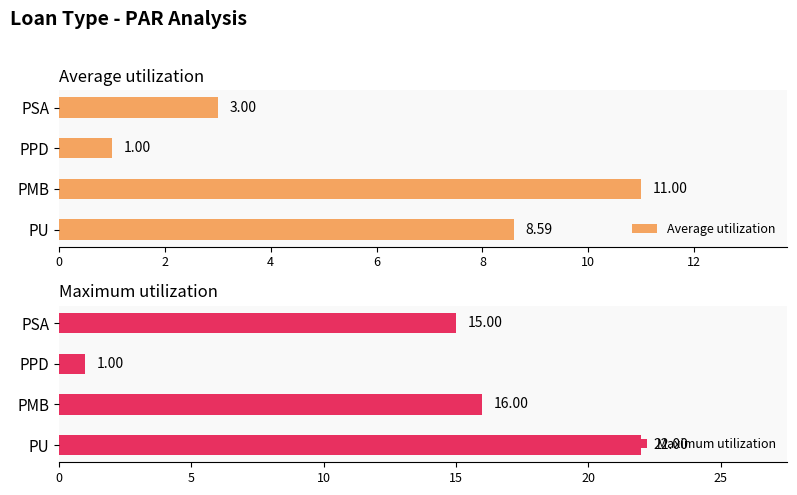

What is the sum of the Average utilization values at PPD and PSA?

4.0